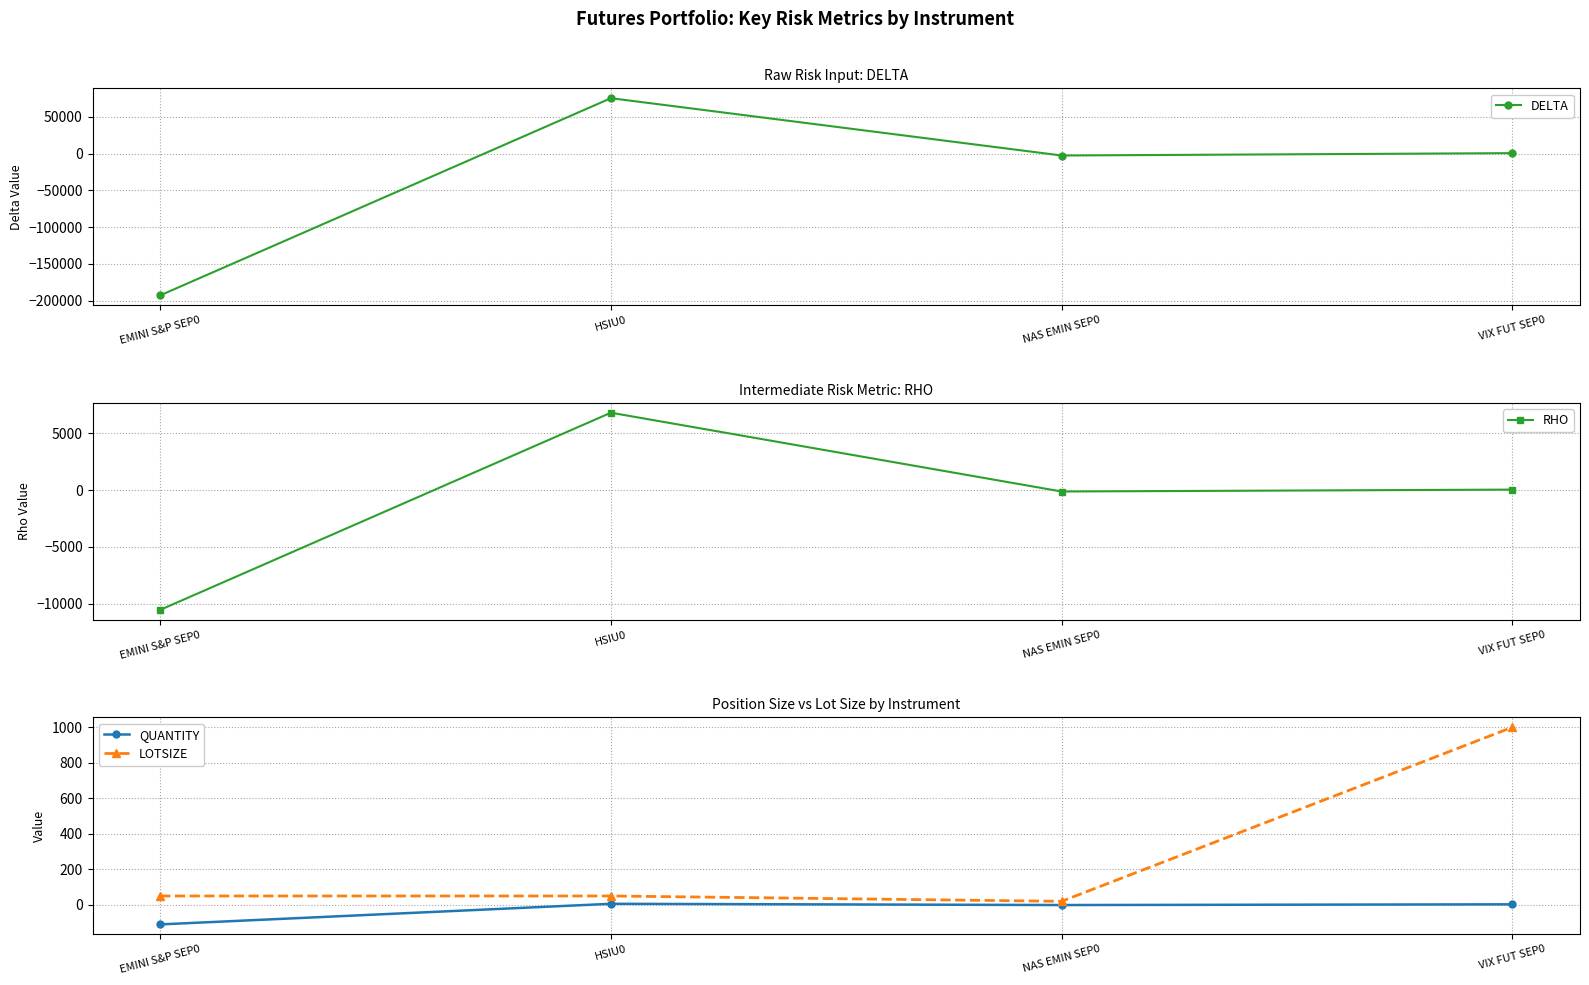

Which series changed the most between EMINI S&P SEP0 and HSIU0?

DELTA